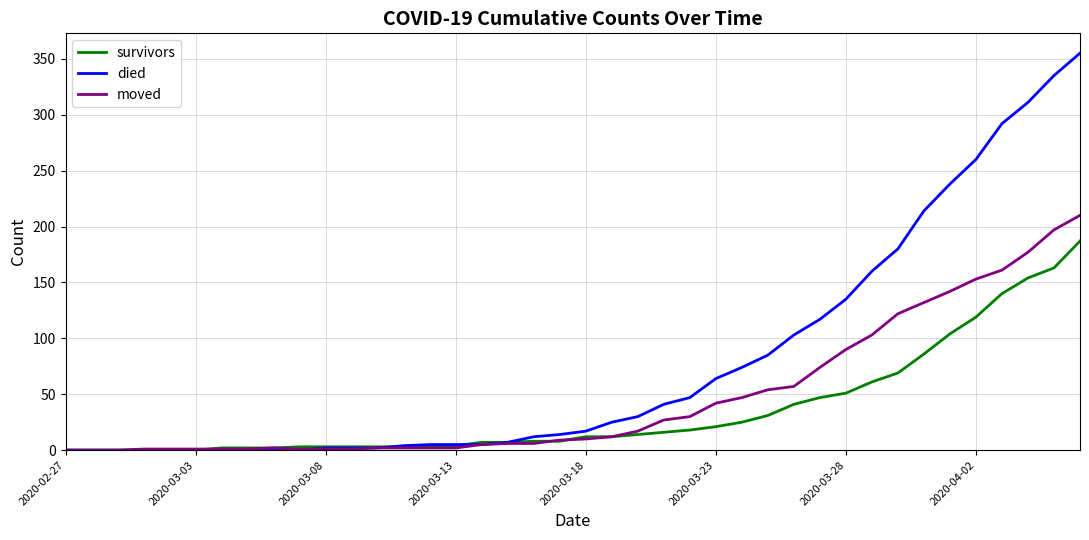

Which series has the widest spread of values?

died